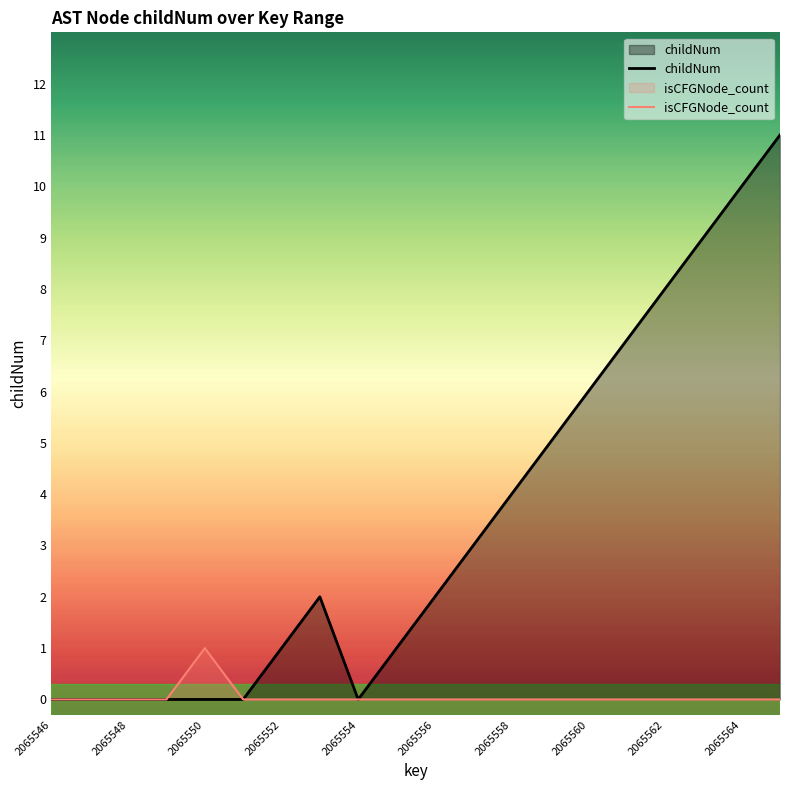

How many distinct data groups are displayed?

2